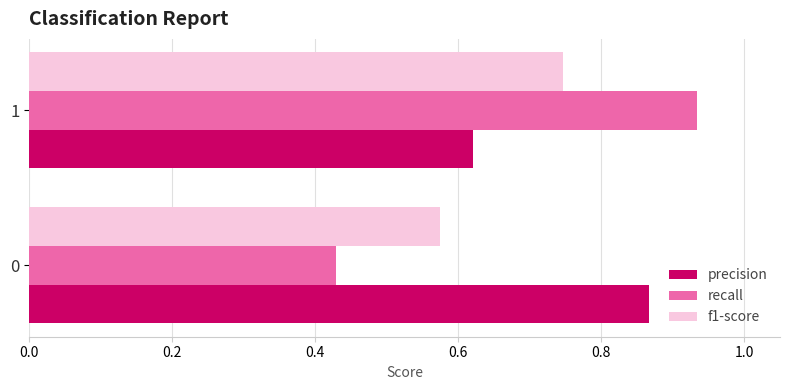

Which category has the highest value across all series?

1